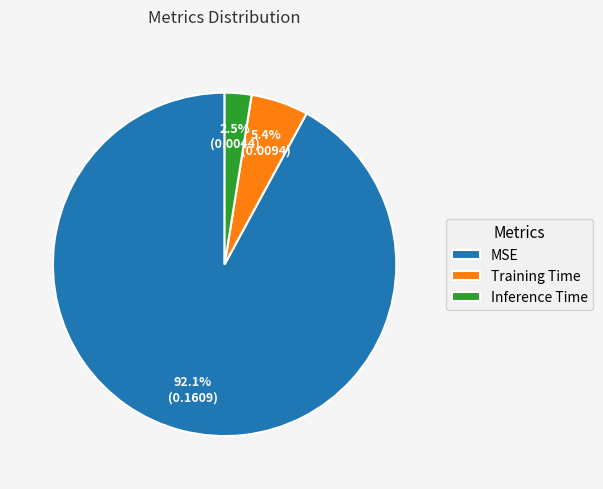

To the nearest percent, what is the difference between the Training Time and Inference Time slice percentages?

3%